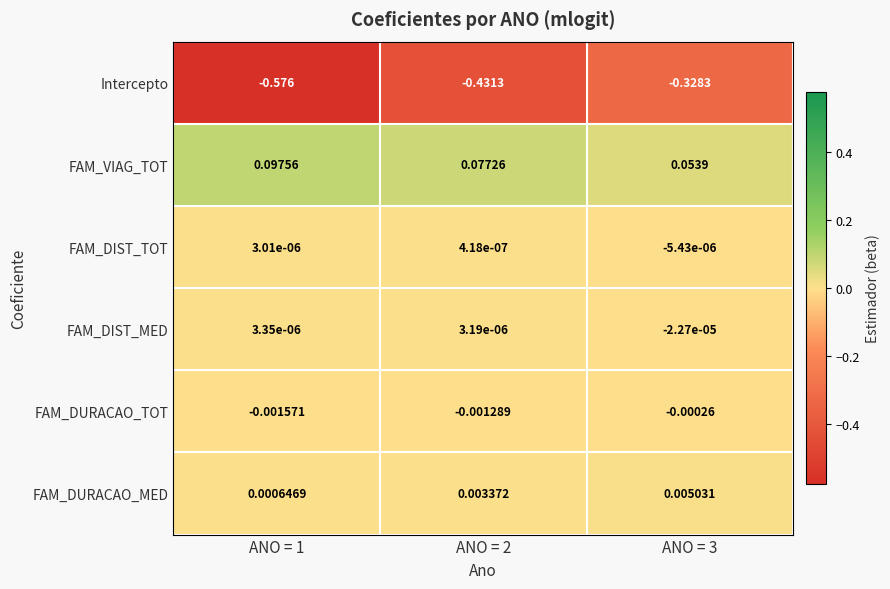

Rank the series at ANO = 2 from lowest to highest value.

Intercepto, FAM_DURACAO_TOT, FAM_DIST_TOT, FAM_DIST_MED, FAM_DURACAO_MED, FAM_VIAG_TOT